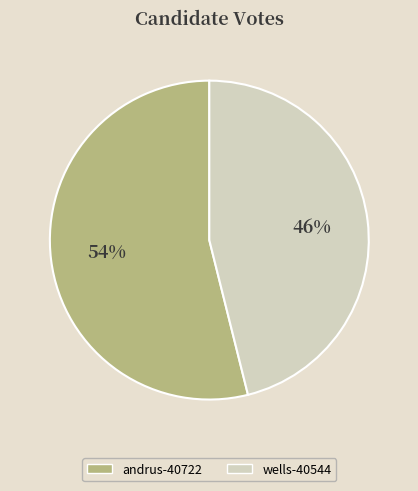

What is the largest slice in the pie chart?

andrus-40722